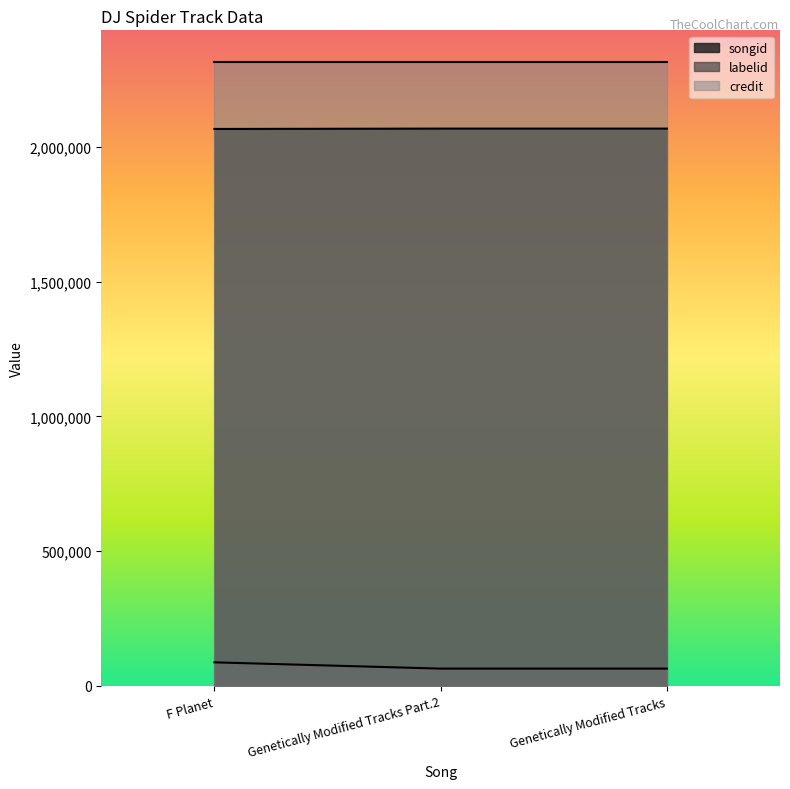

What is the maximum value for labelid?

87582